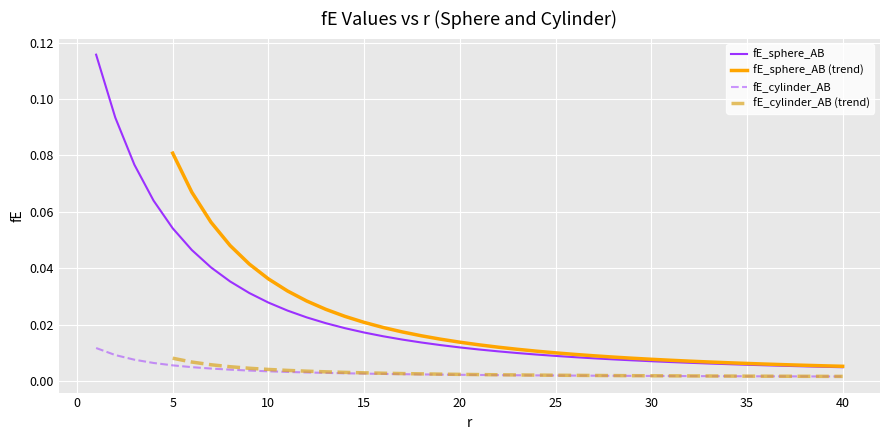

True or false: fE_sphere_AB has a value of 0.0 at 35.

True